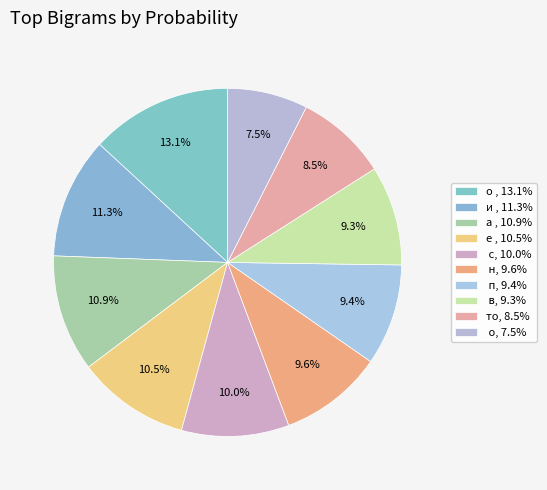

How many segments does this pie chart have?

10